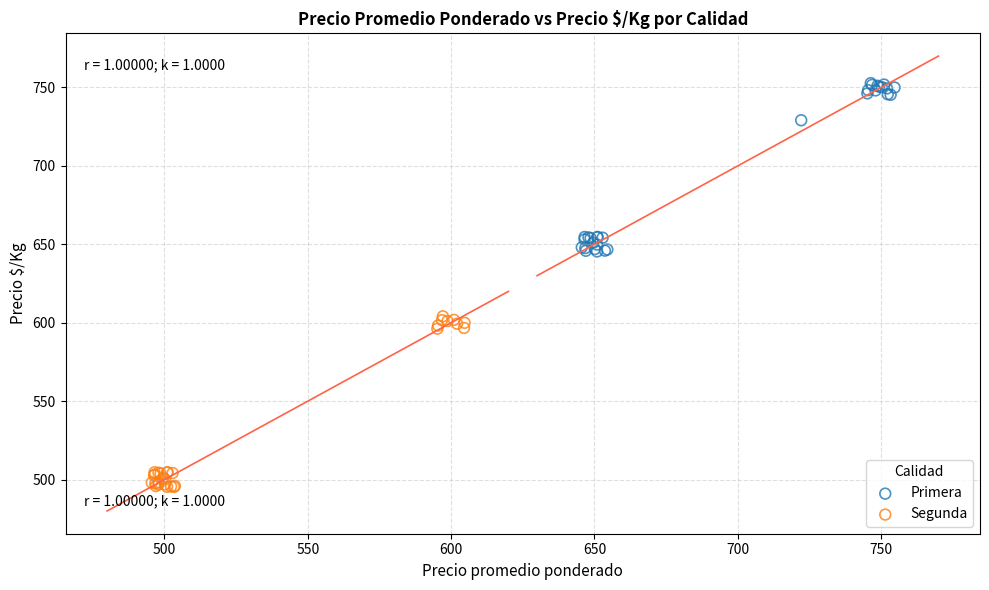

Which series contains the lowest Y value?

Segunda